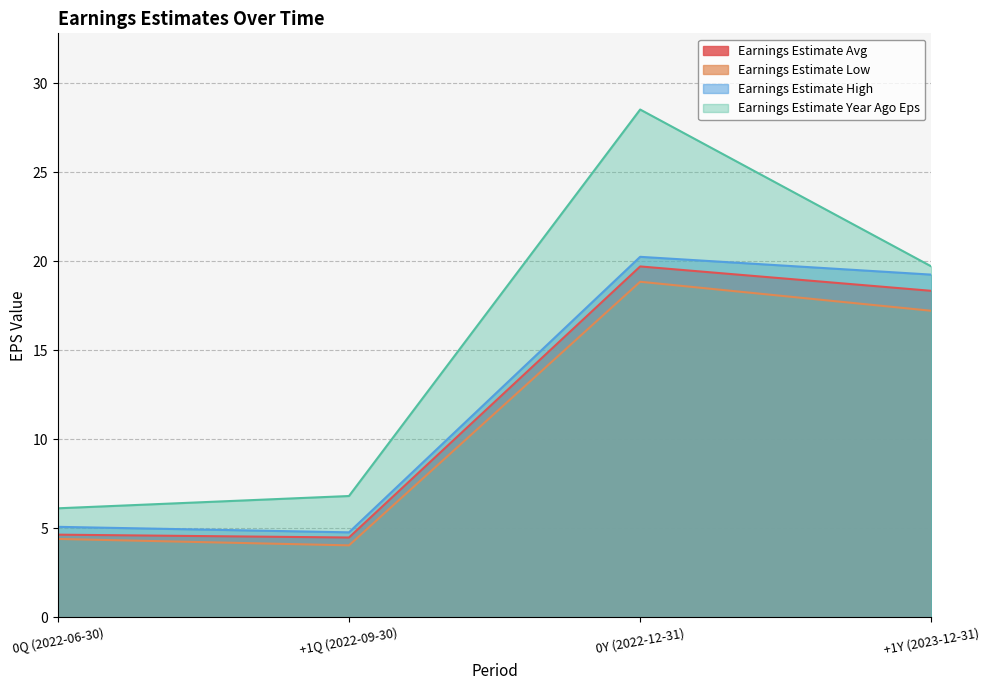

Reading left to right, what are all the values shown in this chart?

Earnings Estimate Avg: 0Q (2022-06-30)=4.7	+1Q (2022-09-30)=4.5	0Y (2022-12-31)=19.7	+1Y (2023-12-31)=18.3
Earnings Estimate Low: 0Q (2022-06-30)=4.4	+1Q (2022-09-30)=4.0	0Y (2022-12-31)=18.9	+1Y (2023-12-31)=17.2
Earnings Estimate High: 0Q (2022-06-30)=5.1	+1Q (2022-09-30)=4.8	0Y (2022-12-31)=20.2	+1Y (2023-12-31)=19.2
Earnings Estimate Year Ago Eps: 0Q (2022-06-30)=6.1	+1Q (2022-09-30)=6.8	0Y (2022-12-31)=28.5	+1Y (2023-12-31)=19.7